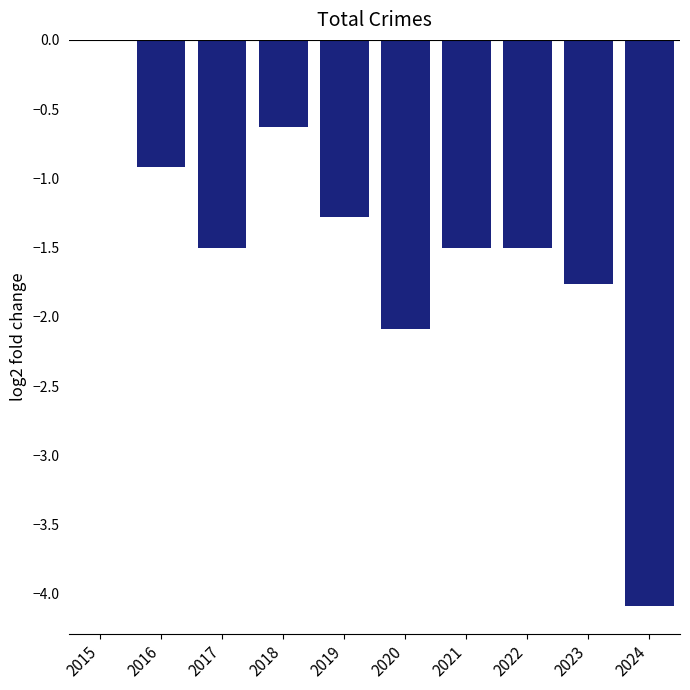

True or false: the data shows -4.1 at 2024.

True